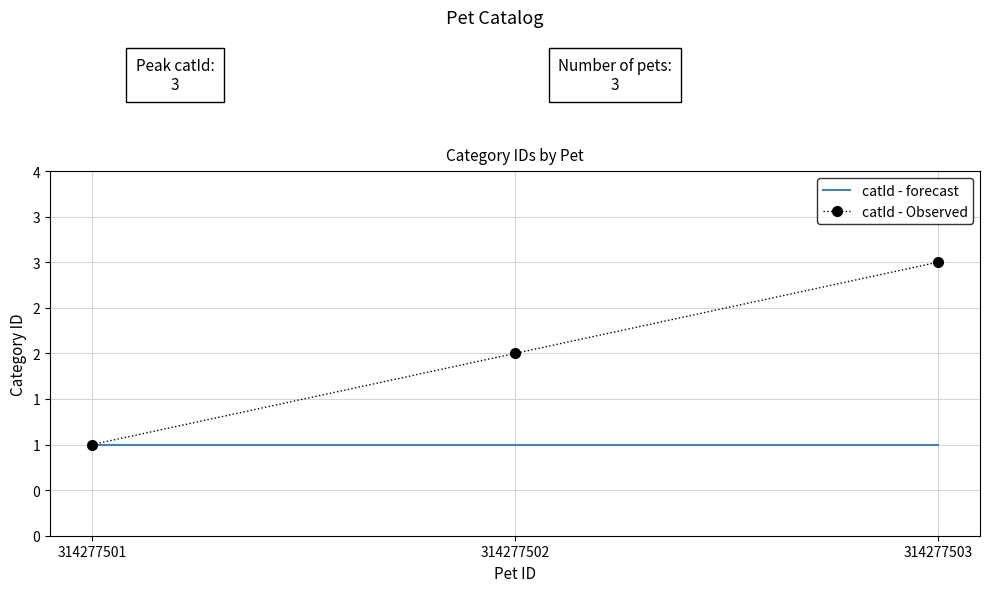

What are all the series names shown in the legend?

catId - forecast, catId - Observed